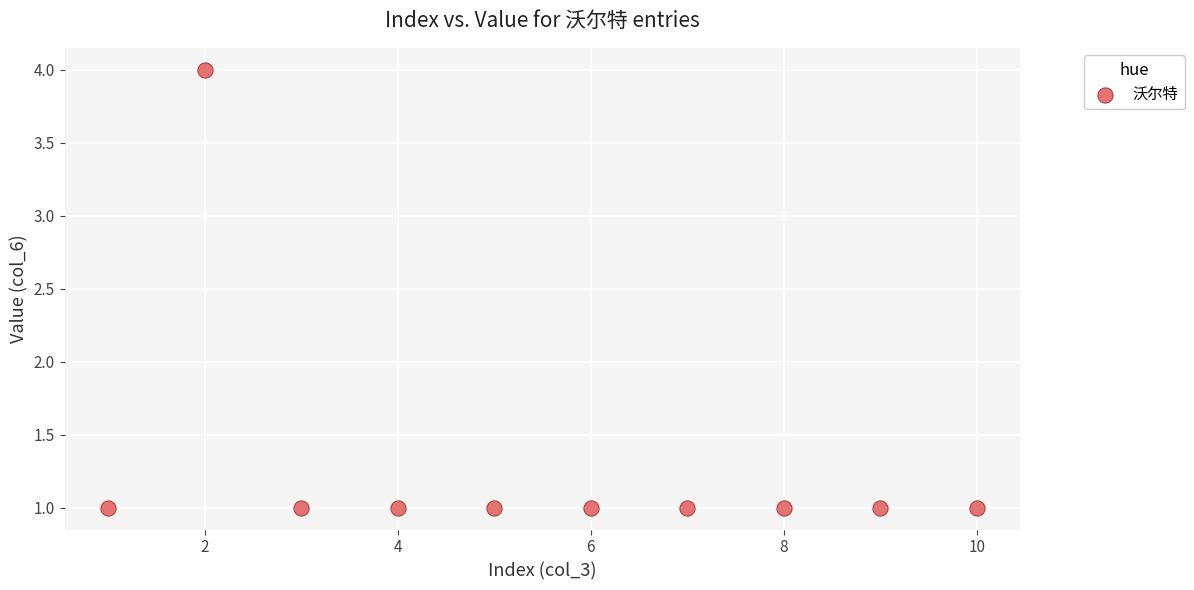

What is the average X value?

6